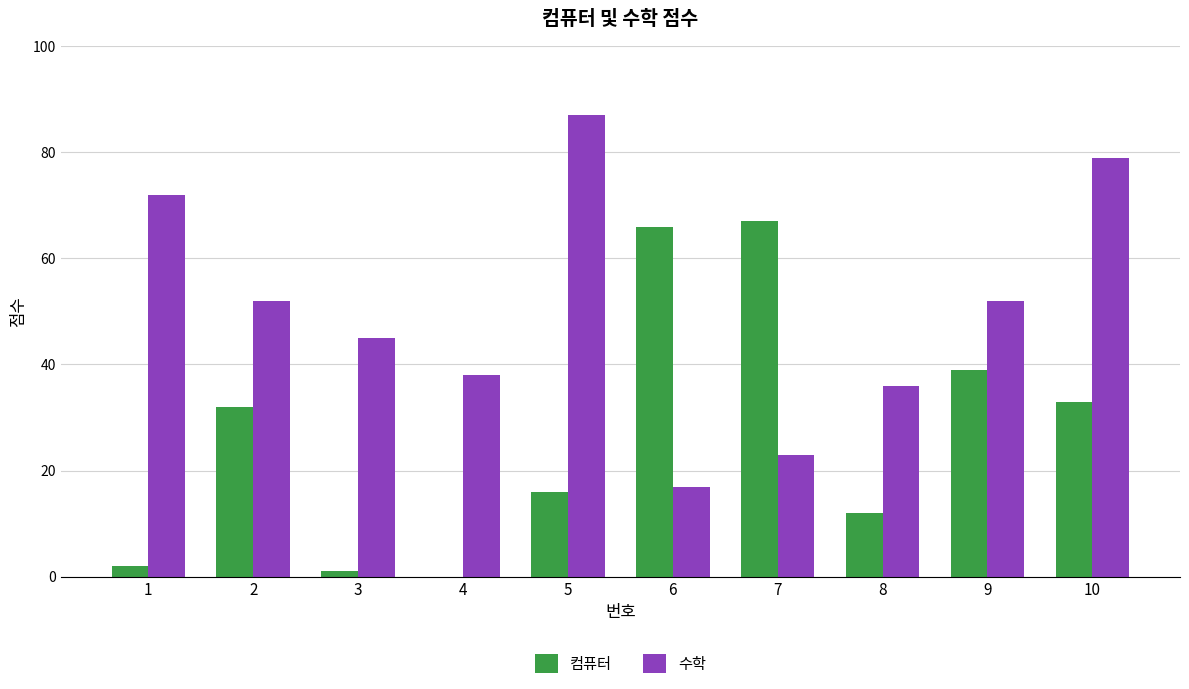

What value does the 컴퓨터 series have at 6, to the nearest 5?

65